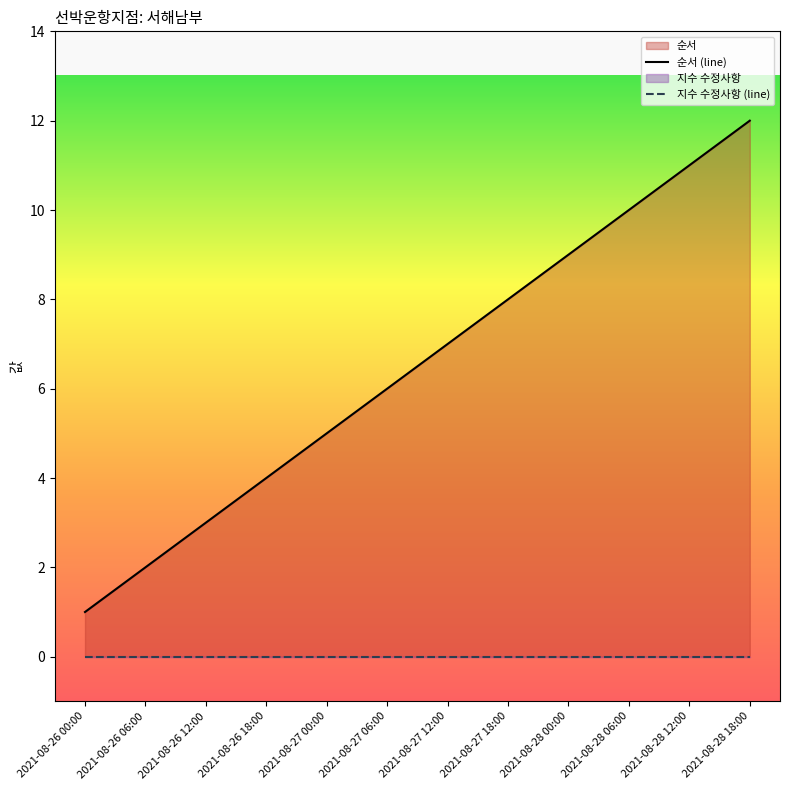

What is the sum of all values?

78